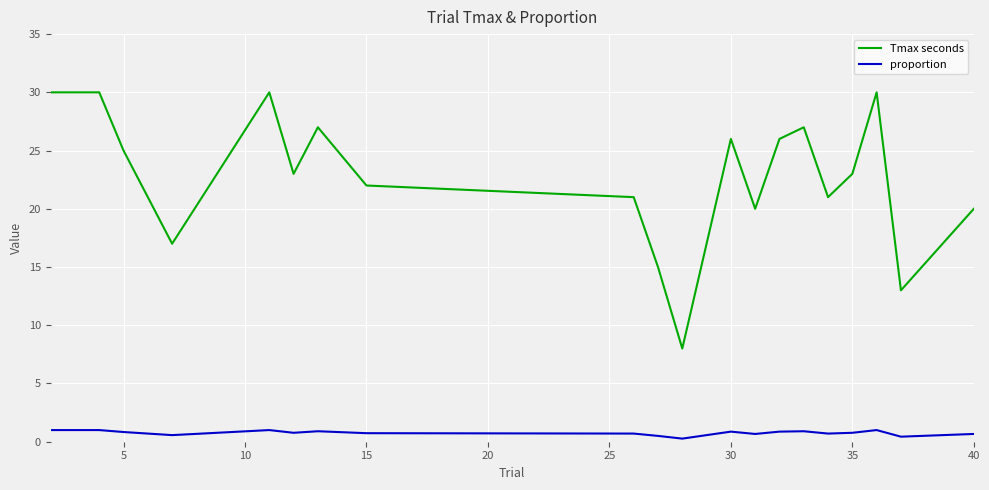

What is the maximum value for Tmax seconds?

30.0